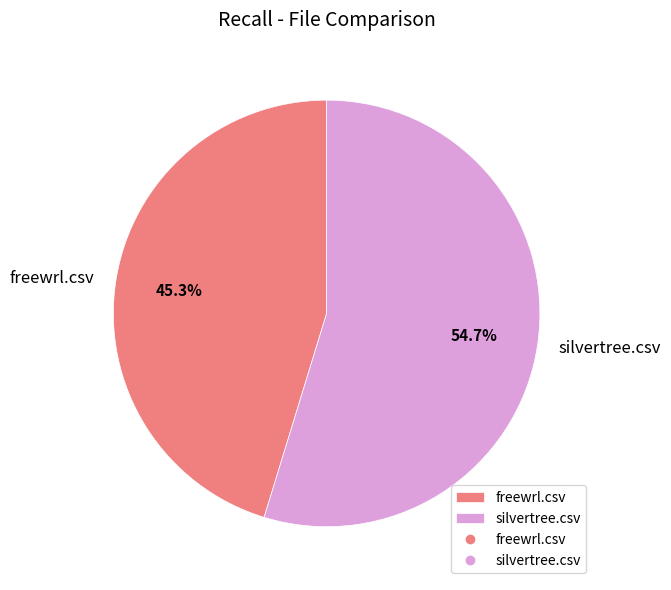

Does any single category account for the majority?

Yes